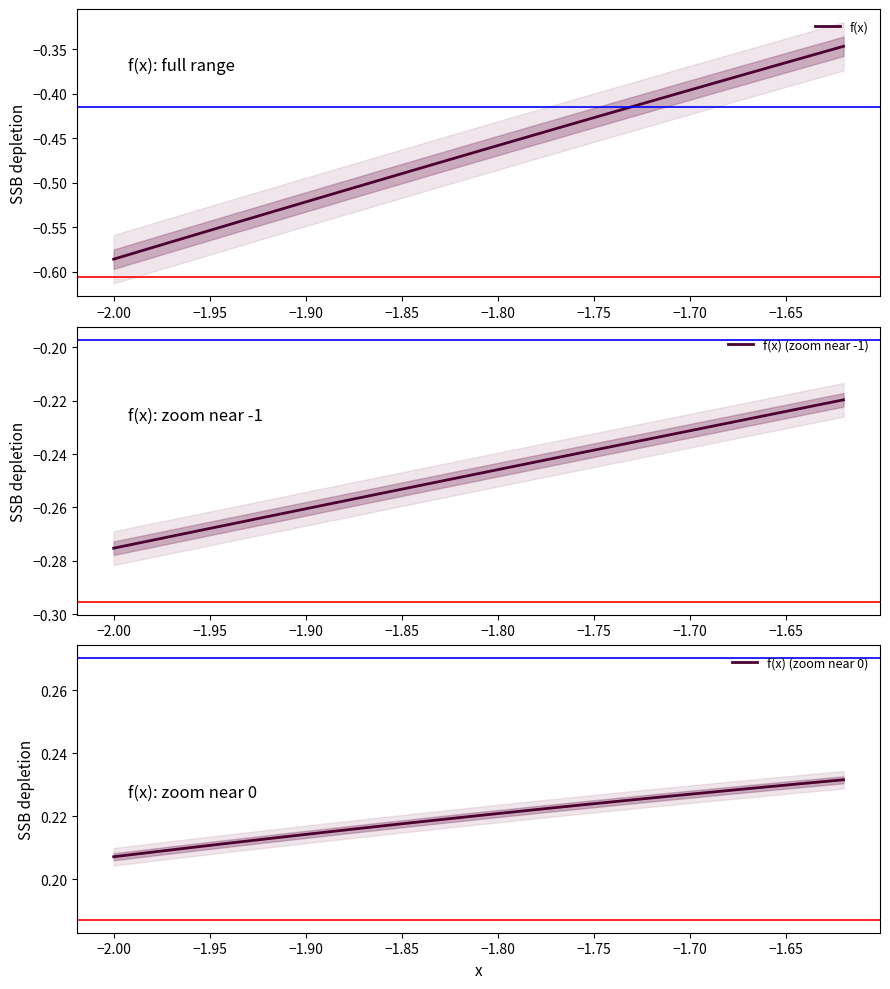

True or false: f(x) (zoom near 0) has more than 0 points higher than both neighbors.

False